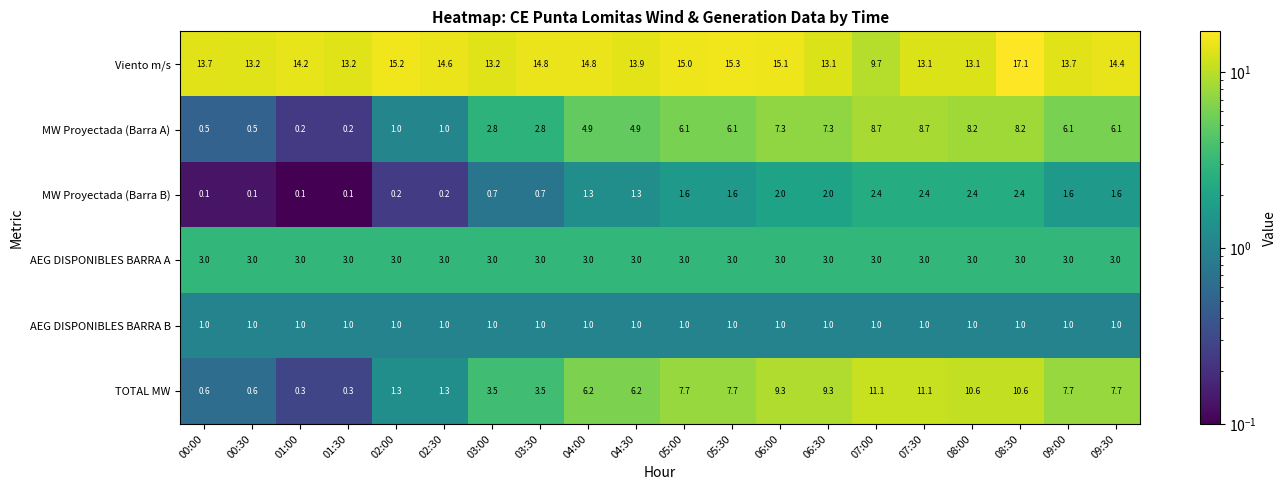

Which series has the largest range (max minus min)?

TOTAL MW